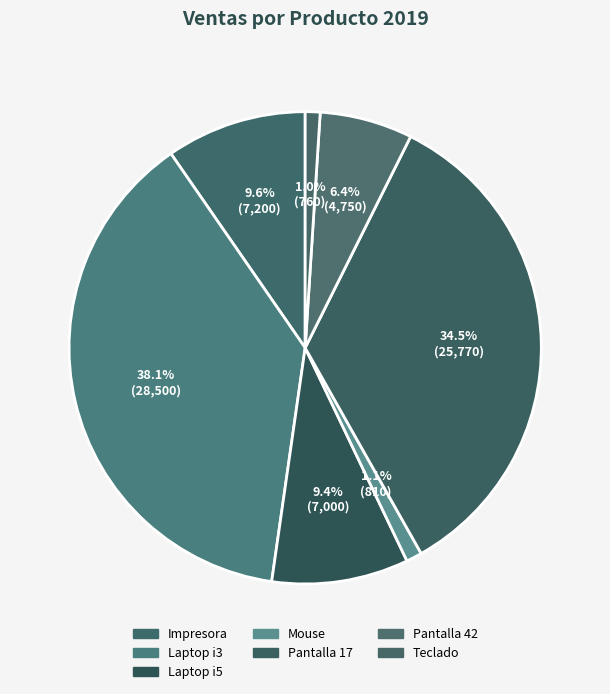

The Pantalla 17 slice represents 27% of the pie. True or false?

False